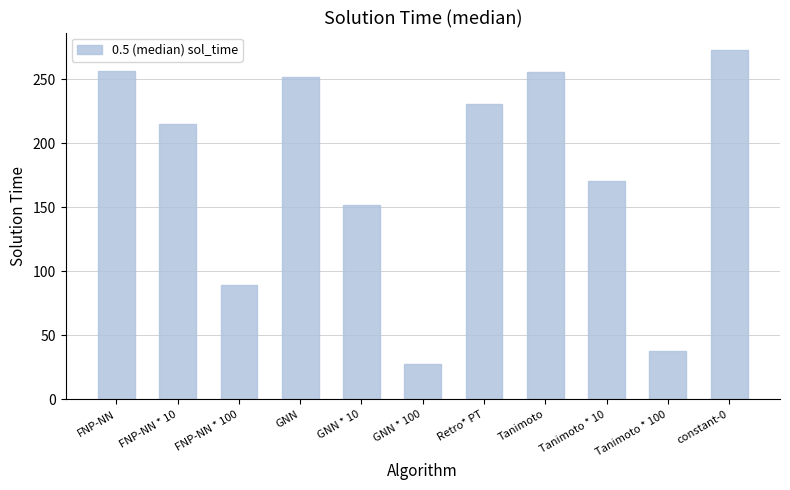

What is the sum of all values?

1960.0